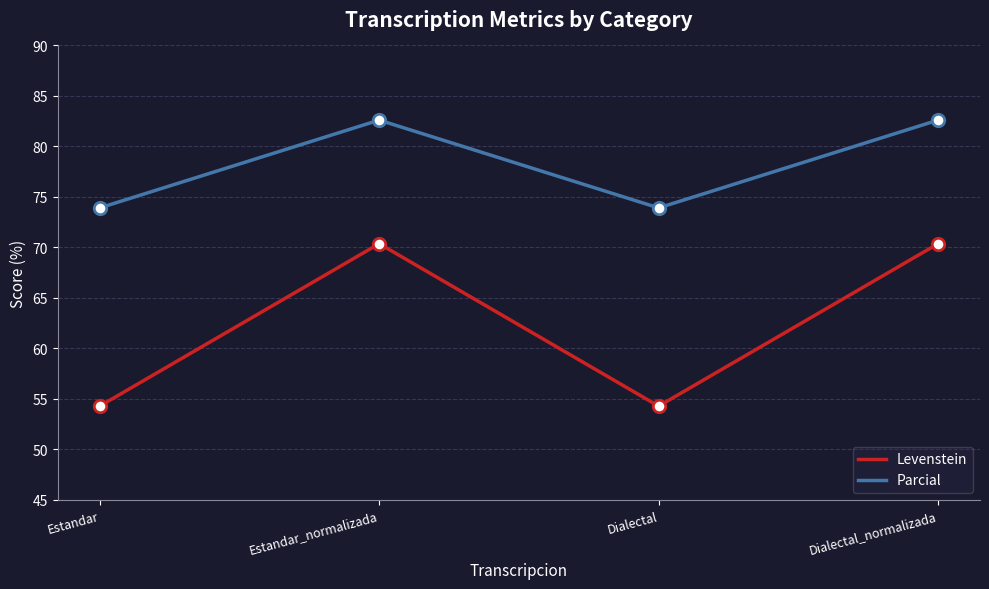

What is the difference between the highest and lowest values at Dialectal_normalizada?

12.2